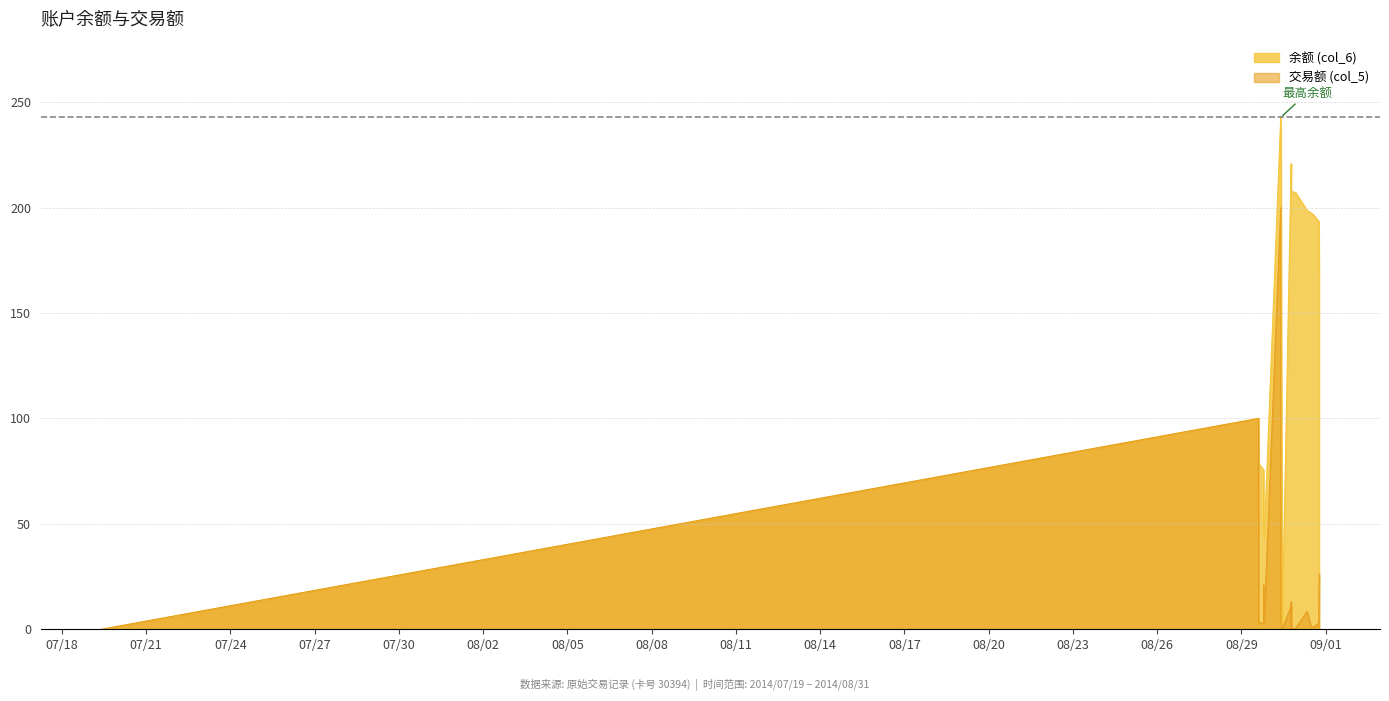

Which series has the widest spread of values?

余额 (col_6)